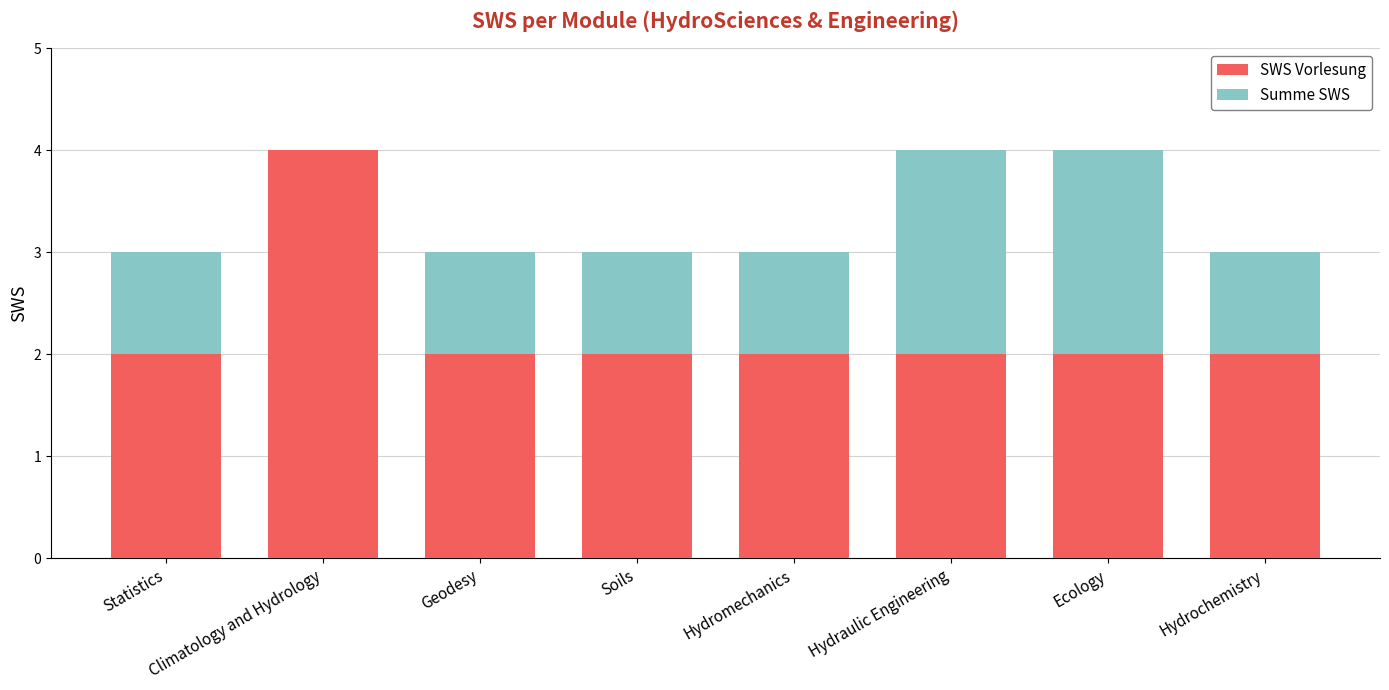

What is the total value across all series at Hydromechanics?

3